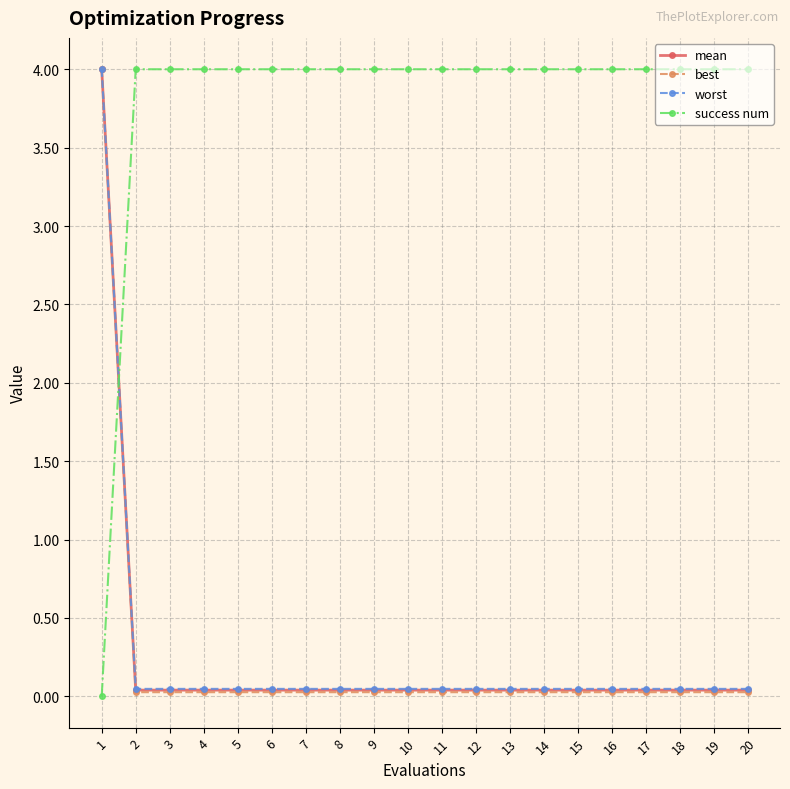

The best series shows 0.0 at 19. True or false?

True